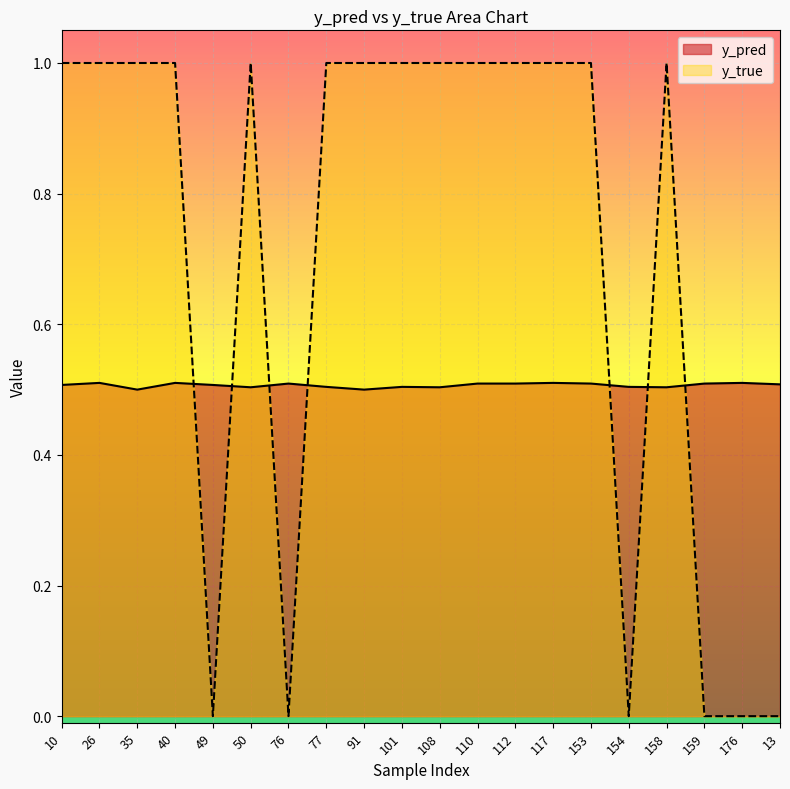

What is the value of the y_true point at the 9th from the left?

1.0